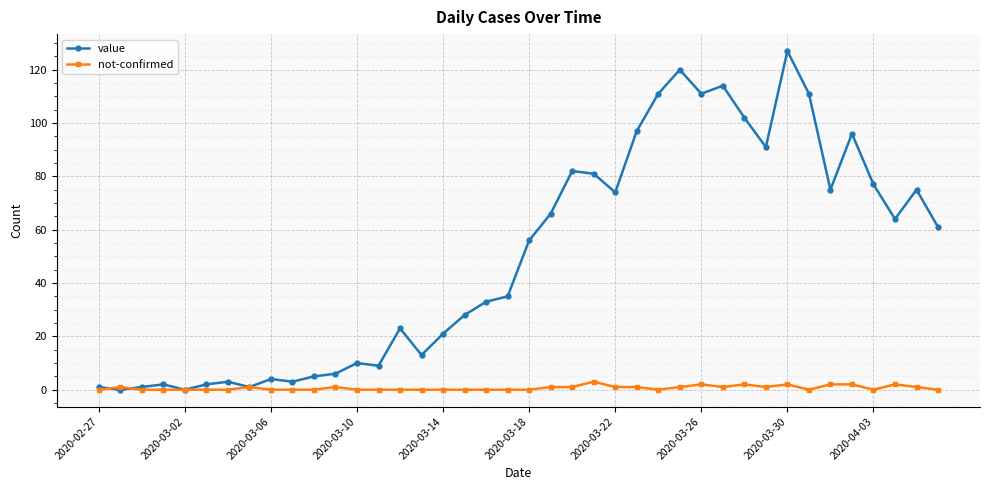

What are all the series names shown in the legend?

value, not-confirmed